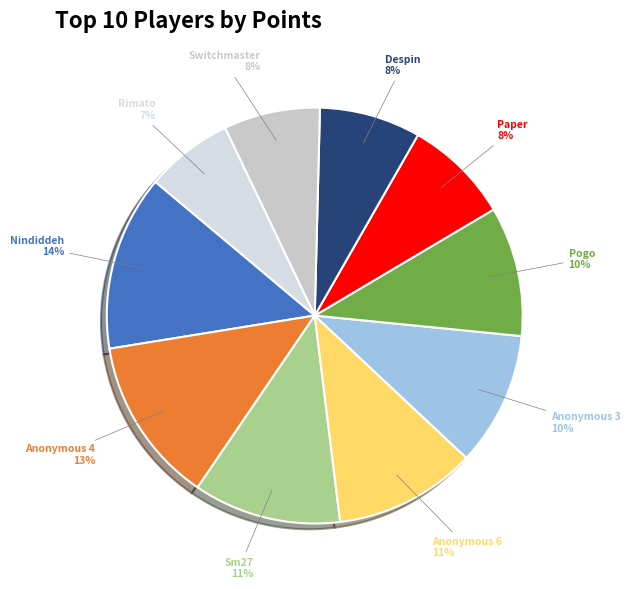

Does Anonymous 6 represent more than half of the total?

No